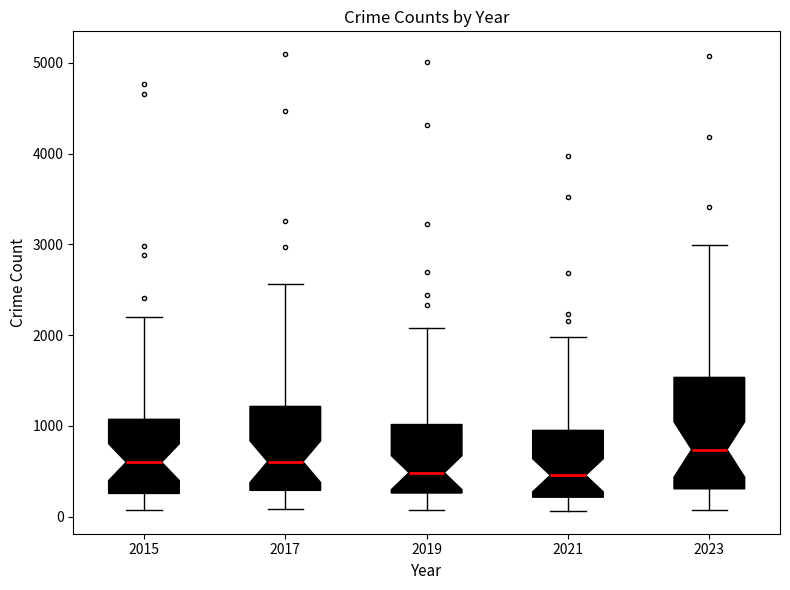

Where is the upper edge of the box at x = 2021 on the y-axis? The values are not printed on the chart, so give them approximately, as read against the axis.

900